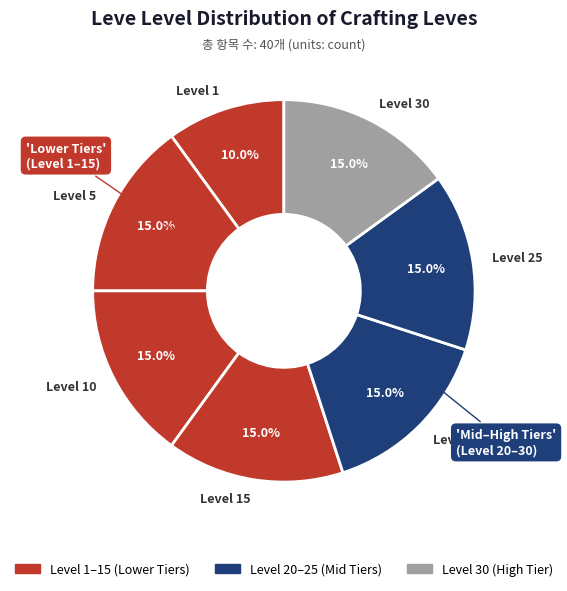

What percentage is NOT represented by Level 5?

85.0%